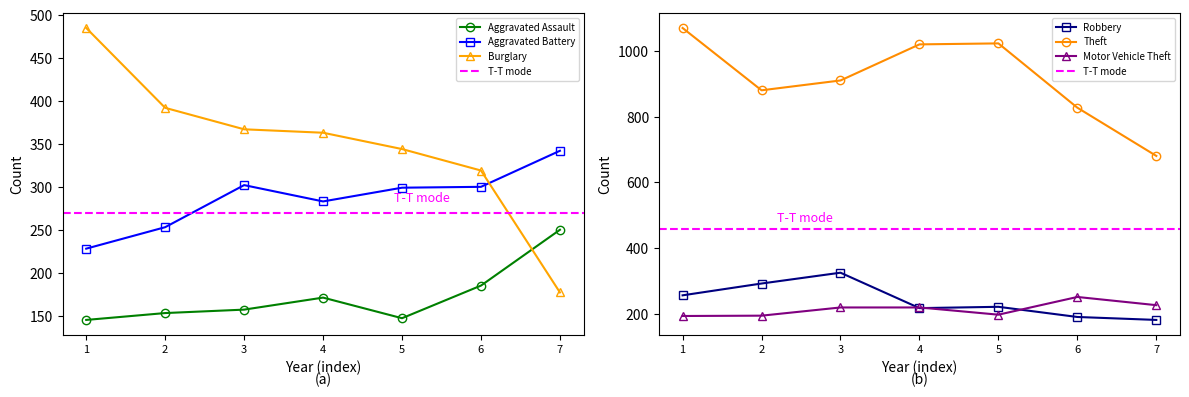

In Motor Vehicle Theft, how many points are higher than both neighbors (excluding endpoints)?

1